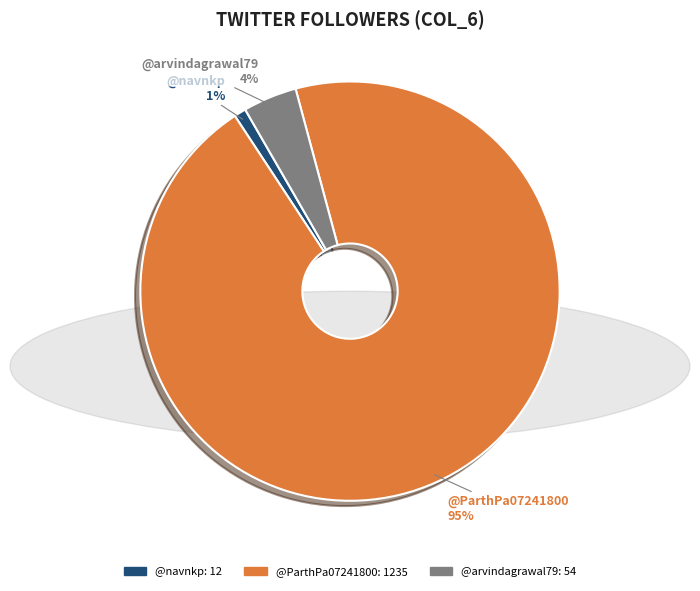

Is there a majority slice in this chart?

Yes